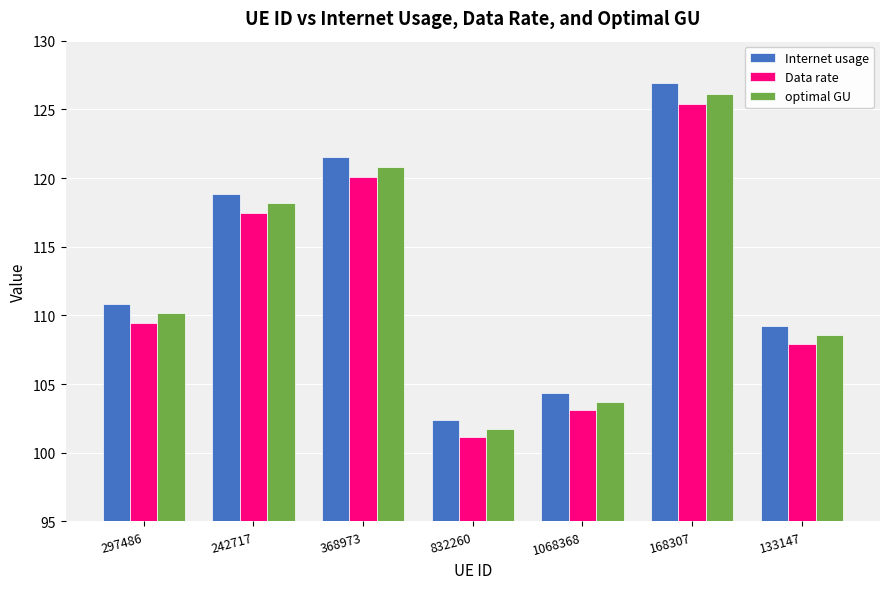

Rank the series at 242717 from highest to lowest value.

Internet usage, optimal GU, Data rate